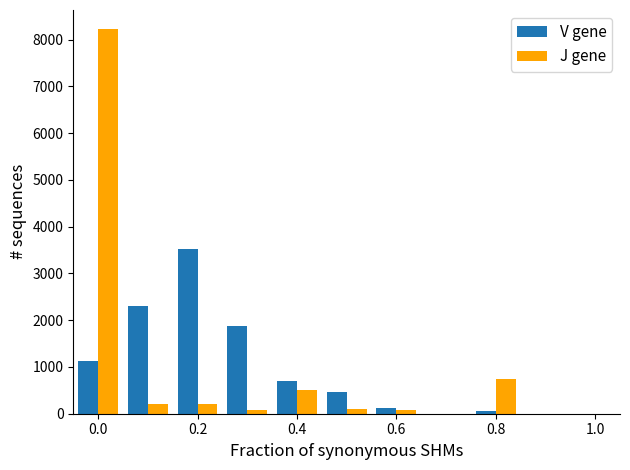

How many groups of bars are there?

8